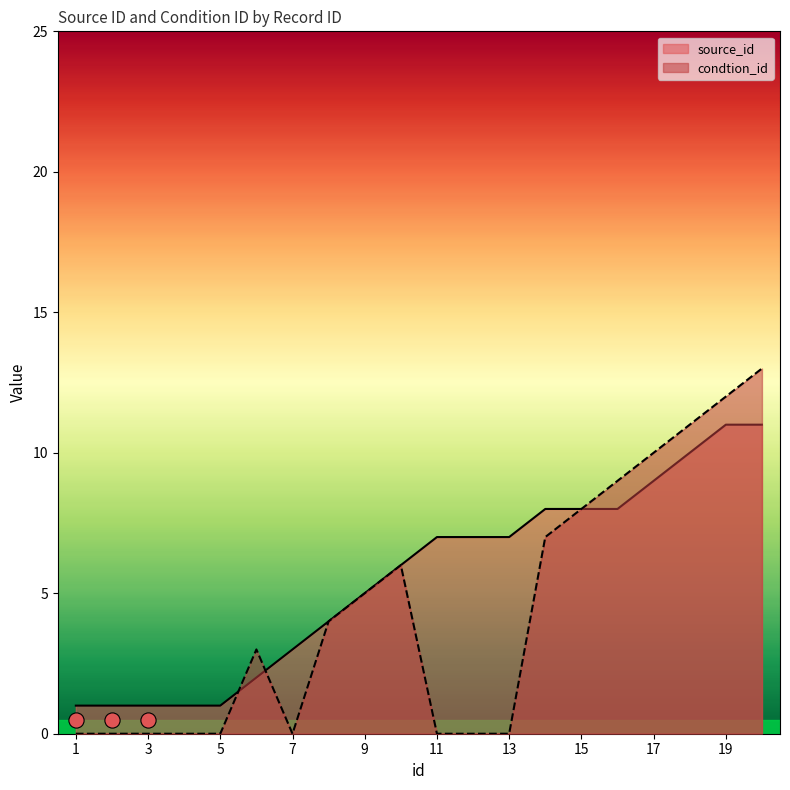

At which category is the sum across all series the highest?

20